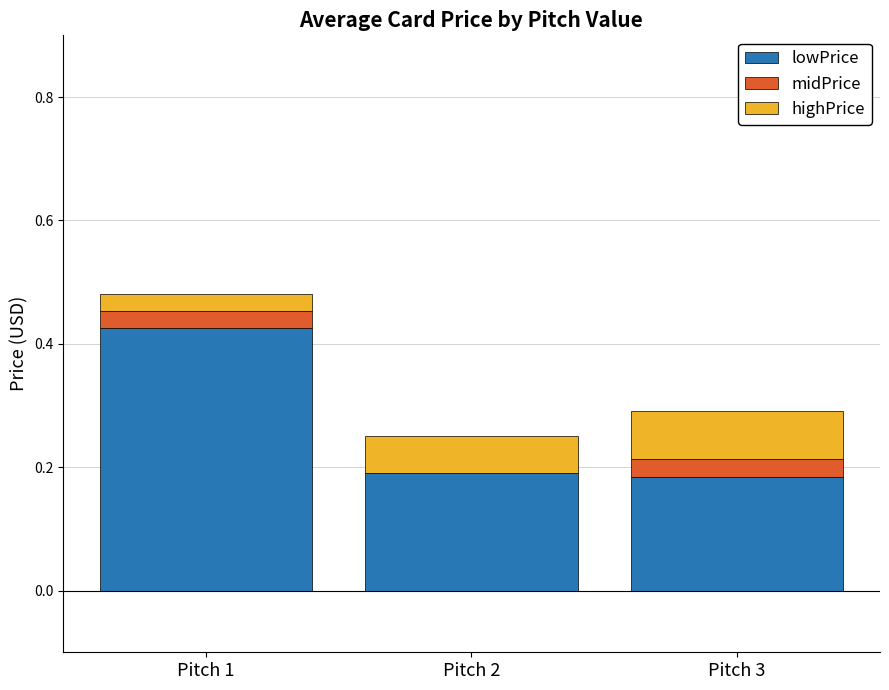

At which category is the sum across all series the highest?

Pitch 1